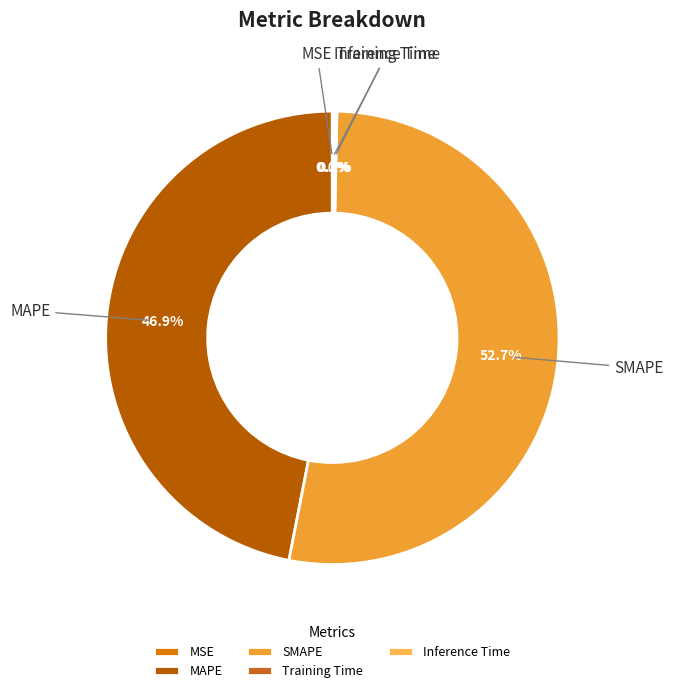

How much of the chart is everything except MAPE?

53.1%